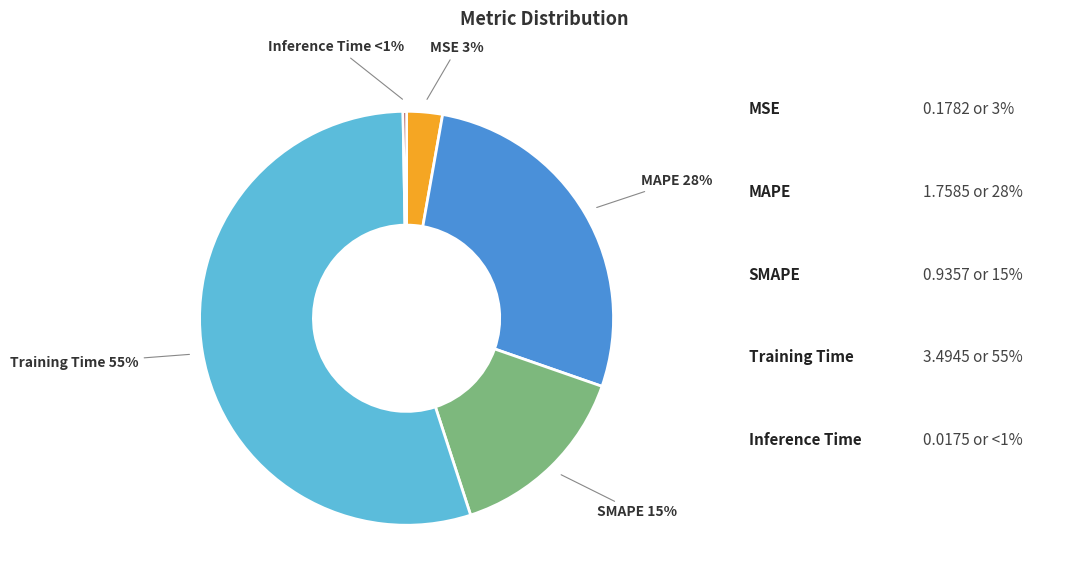

What is the majority slice?

Training Time